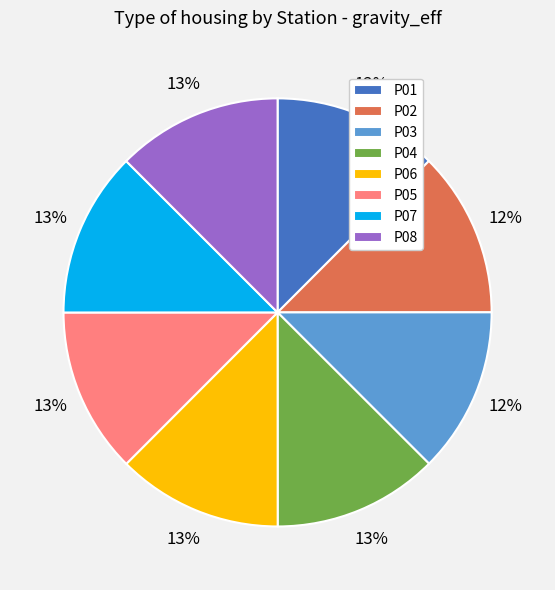

How many slices are in this pie chart?

8